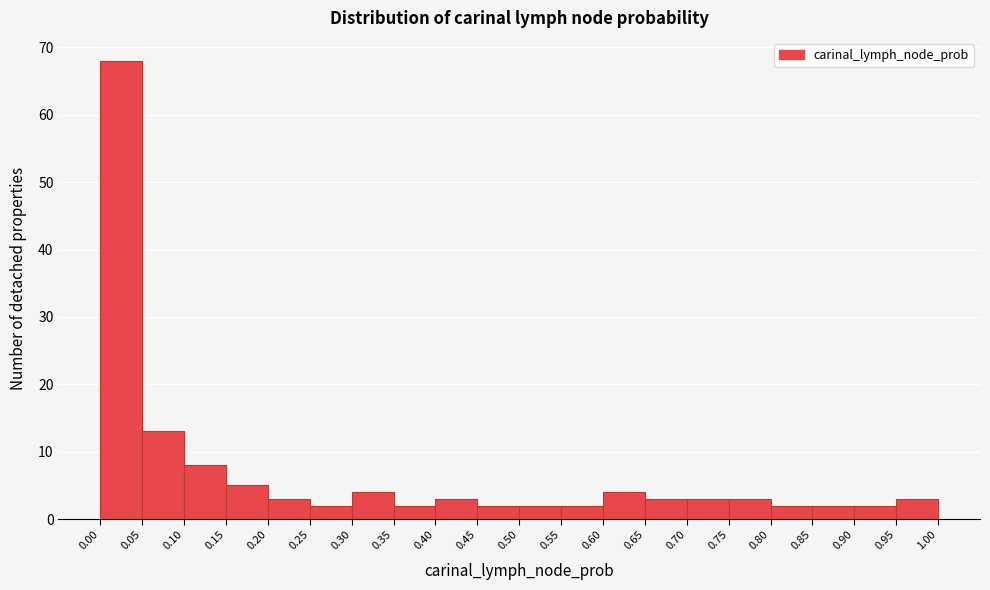

Reading left to right, list every bar in this chart as the range it spans on the x-axis followed by its height. The values are not printed on the chart, so give them approximately, as read against the axis.

0.00 to 0.05: 68
0.05 to 0.10: 13
0.10 to 0.15: 8
0.15 to 0.20: 5
0.20 to 0.25: 3
0.25 to 0.30: 2
0.30 to 0.35: 4
0.35 to 0.40: 2
0.40 to 0.45: 3
0.45 to 0.50: 2
0.50 to 0.55: 2
0.55 to 0.60: 2
0.60 to 0.65: 4
0.65 to 0.70: 3
0.70 to 0.75: 3
0.75 to 0.80: 3
0.80 to 0.85: 2
0.85 to 0.90: 2
0.90 to 0.95: 2
0.95 to 1.00: 3